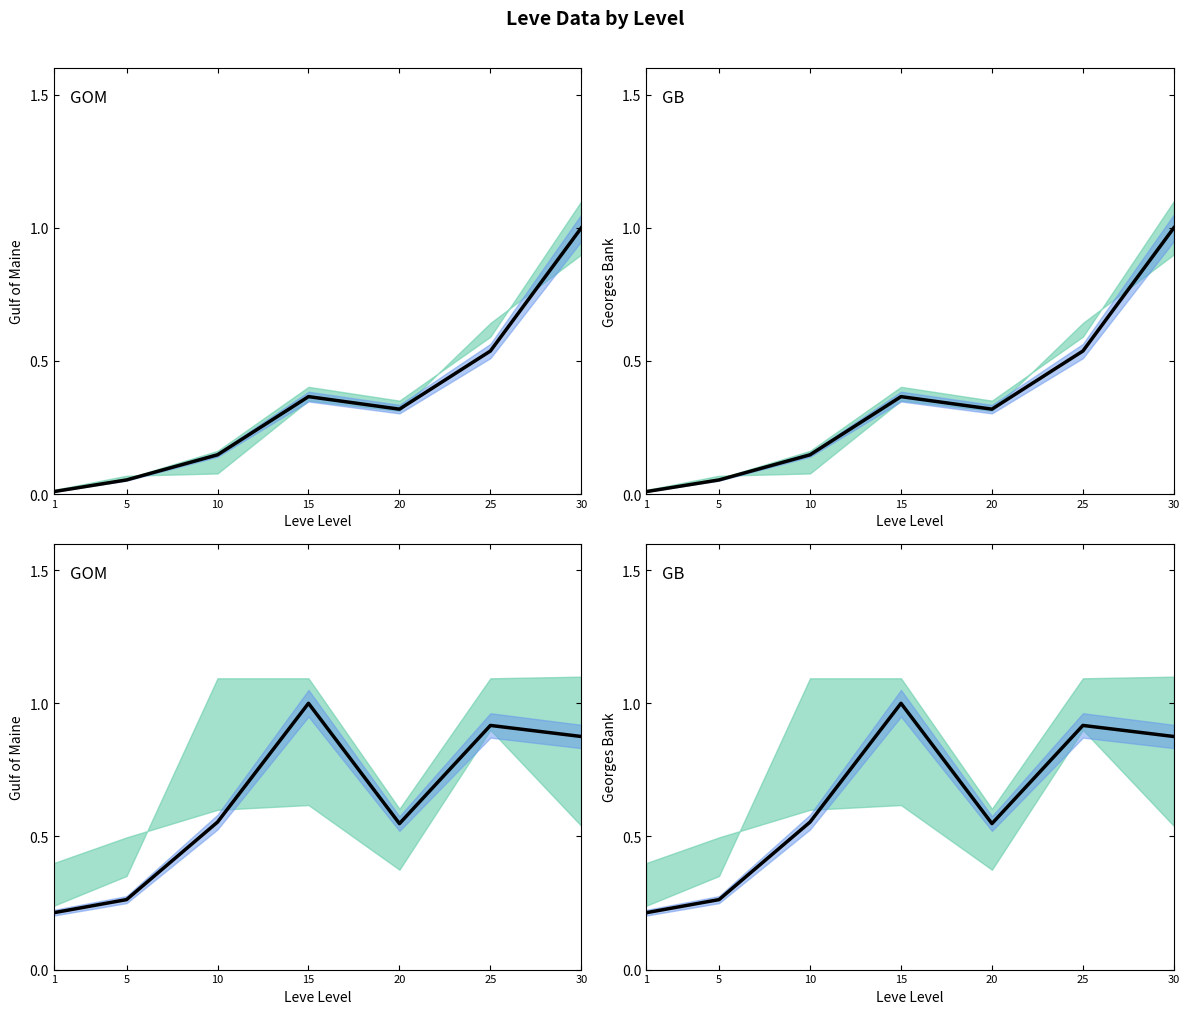

Which category has the lowest value across all series?

1